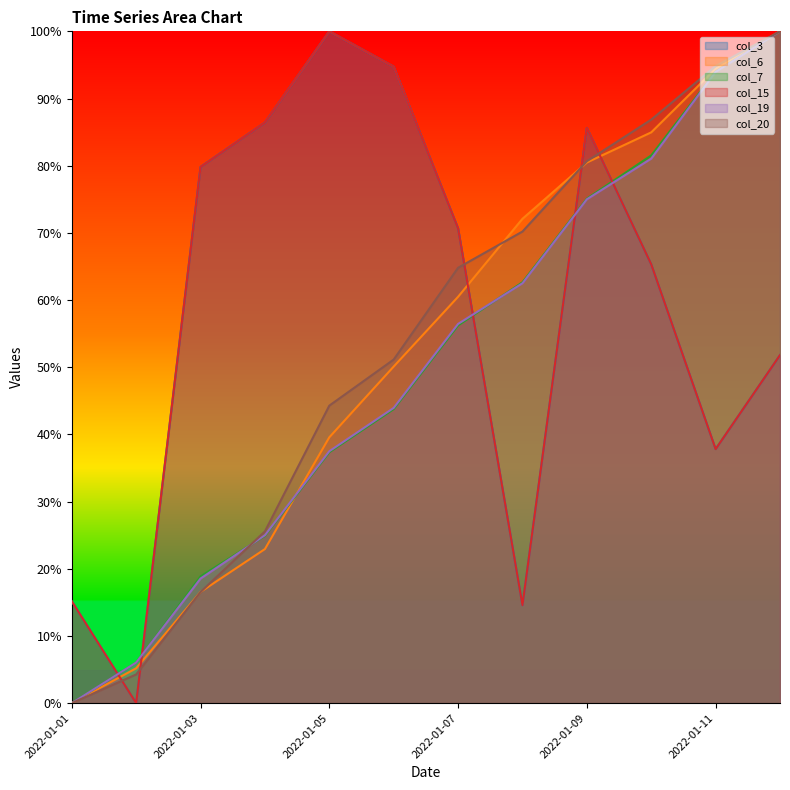

Rank the series by their maximum value, from highest to lowest.

col_3, col_6, col_7, col_15, col_19, col_20